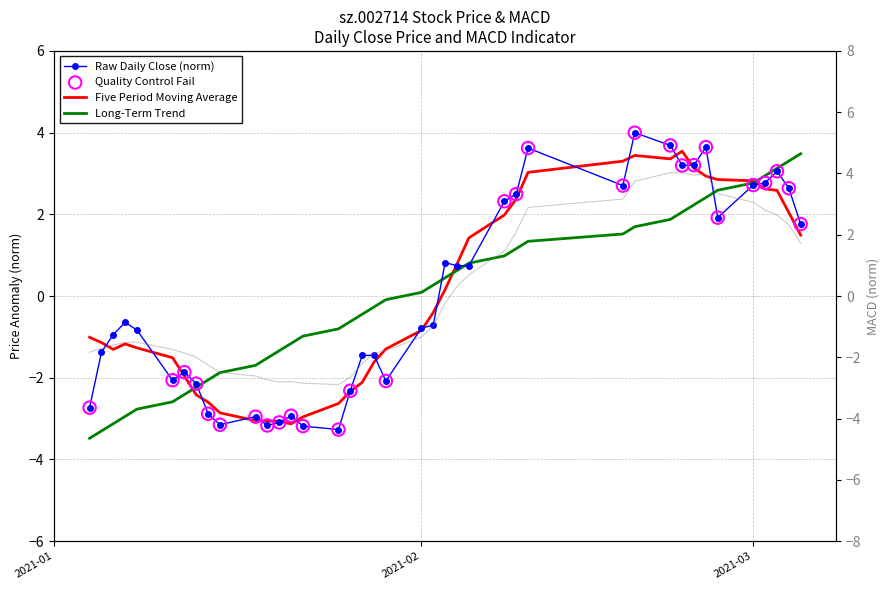

Which series has the largest total across all categories?

MACD